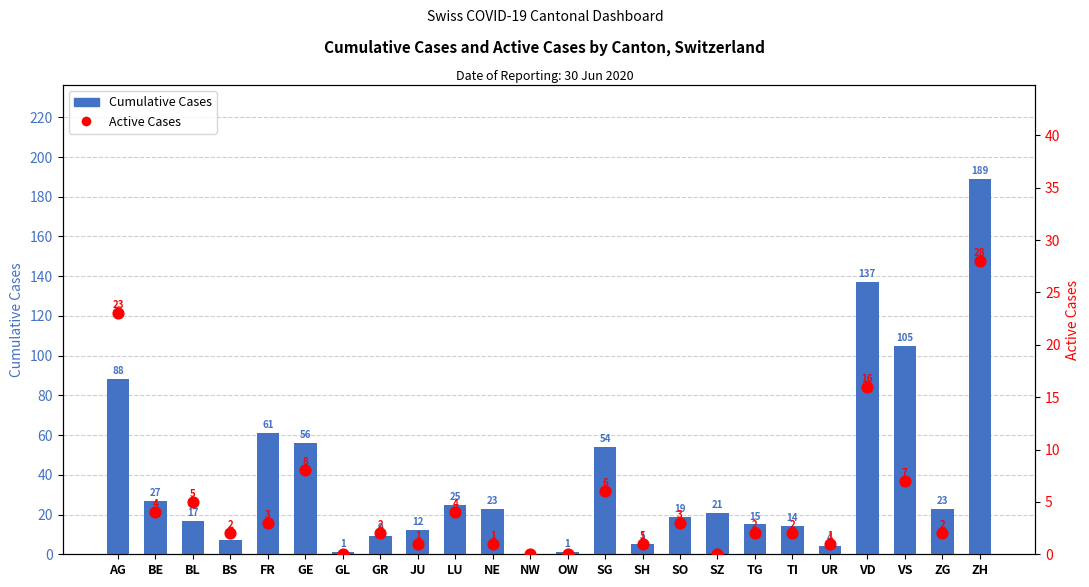

At how many categories does at least one series exceed 147?

1